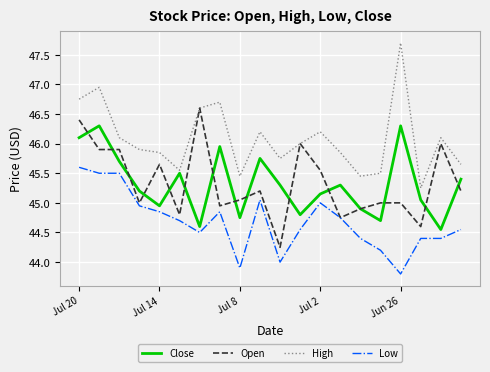

True or false: High and Low cross at least once.

False